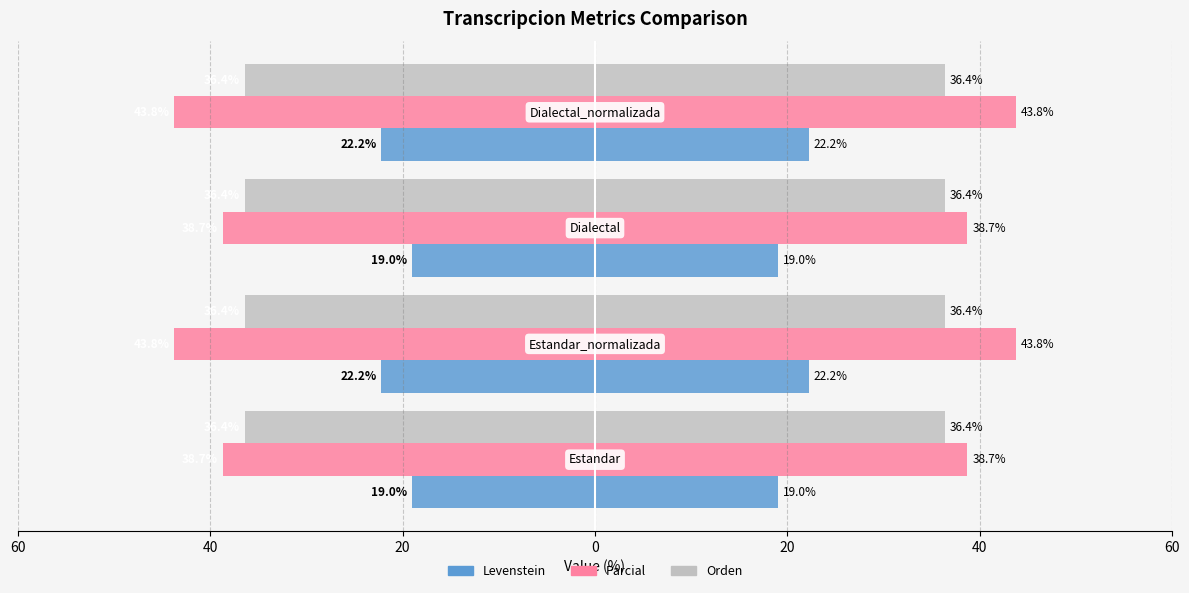

How many categories are shown in the chart?

4